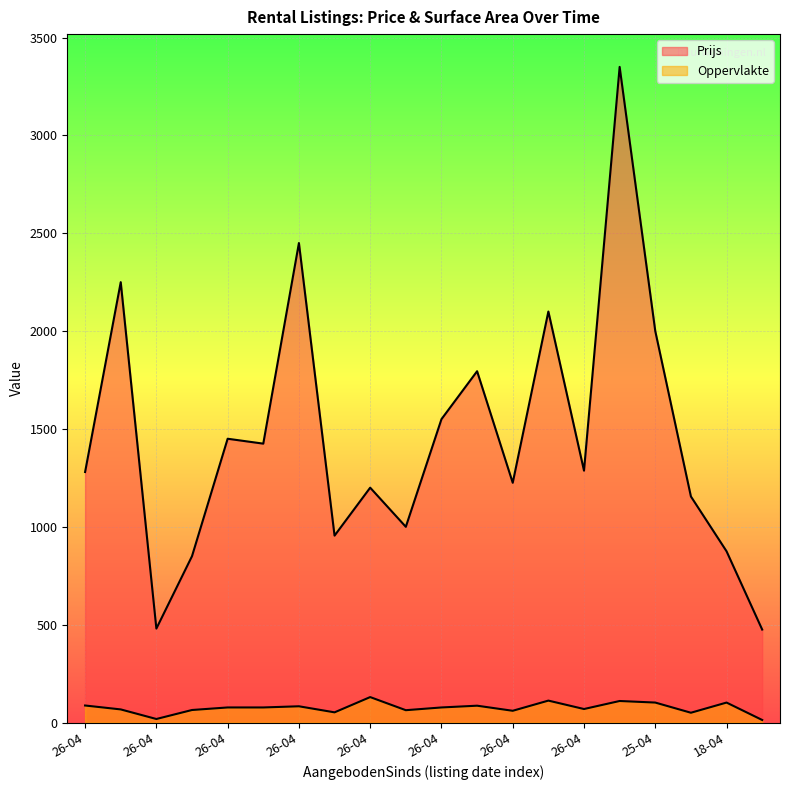

True or false: Prijs and Oppervlakte intersect in this chart.

False